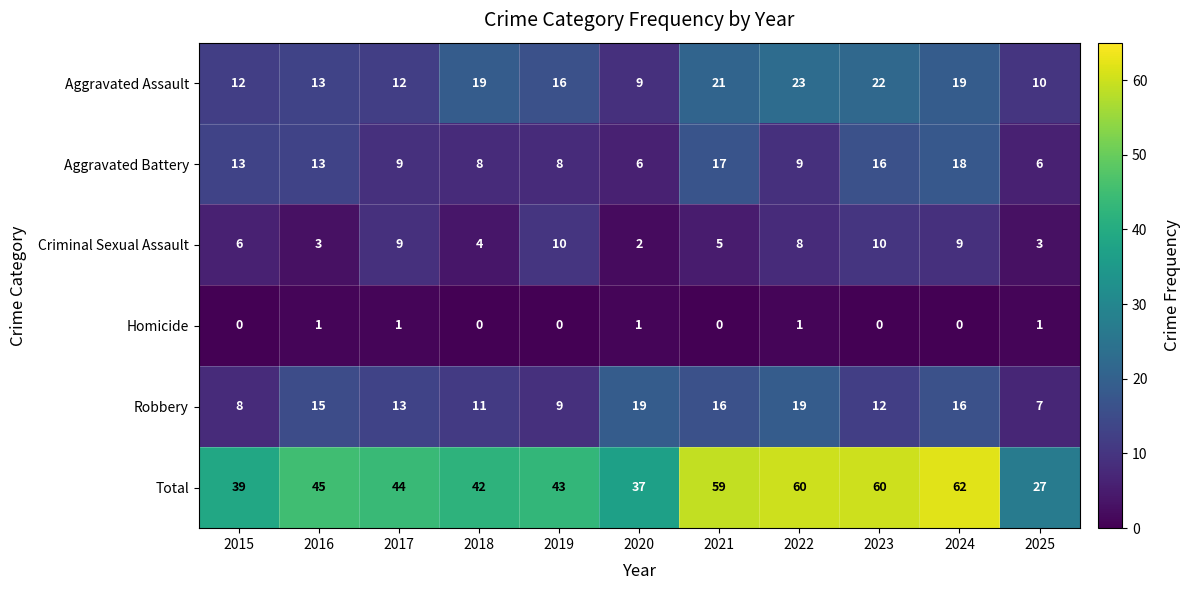

The Robbery series shows 16 at 2024. True or false?

True